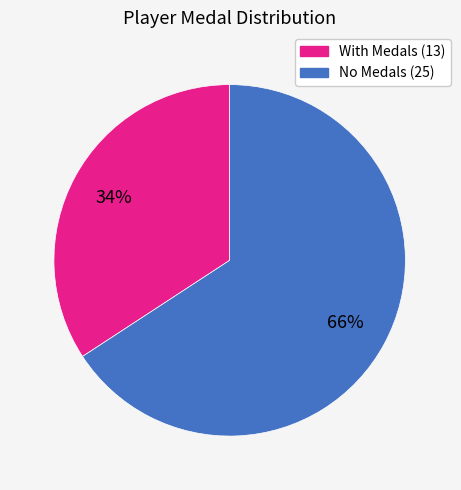

To the nearest percent, what is the average slice percentage?

50%